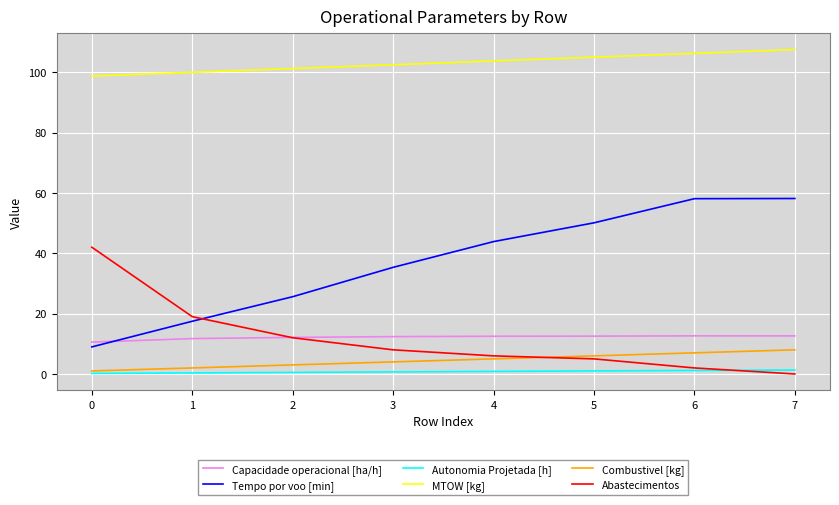

Is the value of Capacidade operacional [ha/h] at 3 greater than the value of Abastecimentos at 0?

No